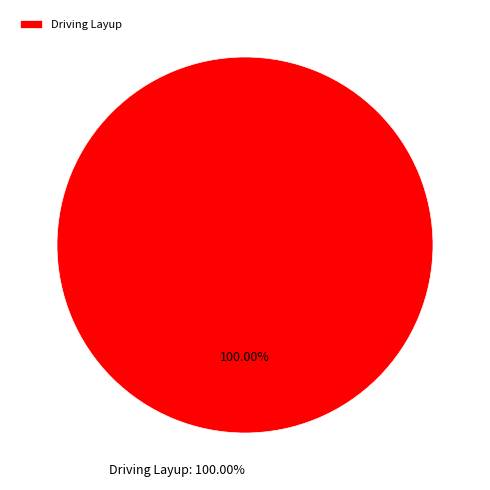

To the nearest percent, what percentage of the pie is Driving Layup?

100%